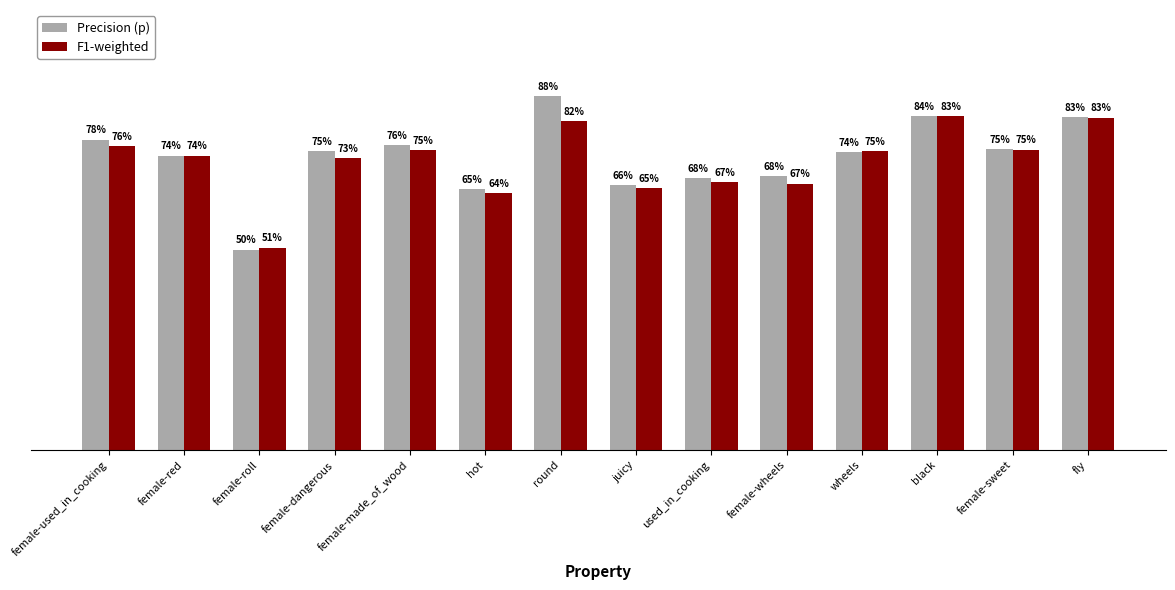

Reading left to right, what are all the values shown in this chart?

Precision (p): female-used_in_cooking=0.8	female-red=0.7	female-roll=0.5	female-dangerous=0.7	female-made_of_wood=0.8	hot=0.7	round=0.9	juicy=0.7	used_in_cooking=0.7	female-wheels=0.7	wheels=0.7	black=0.8	female-sweet=0.8	fly=0.8
F1-weighted: female-used_in_cooking=0.8	female-red=0.7	female-roll=0.5	female-dangerous=0.7	female-made_of_wood=0.7	hot=0.6	round=0.8	juicy=0.7	used_in_cooking=0.7	female-wheels=0.7	wheels=0.7	black=0.8	female-sweet=0.8	fly=0.8